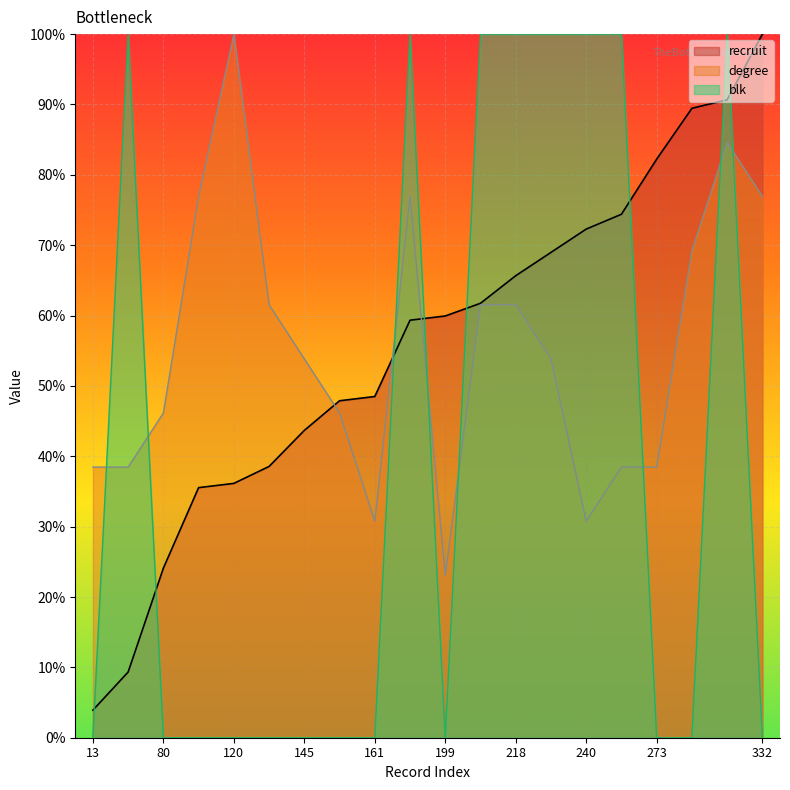

Rank the series at 128 from lowest to highest value.

blk, recruit, degree